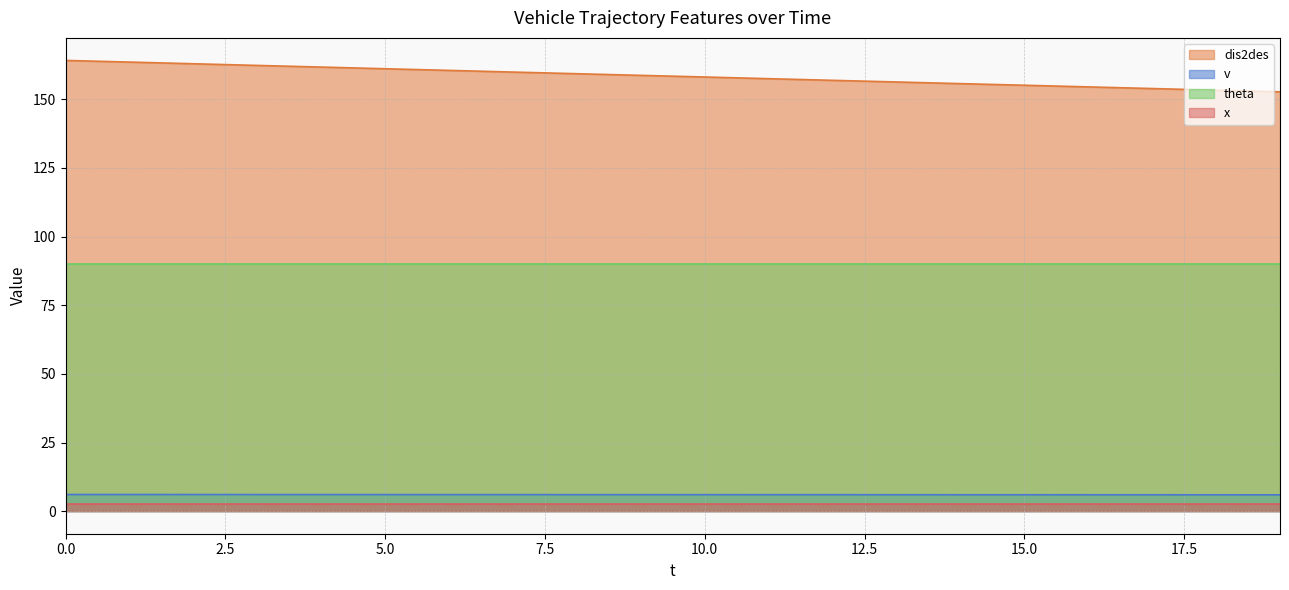

Which series changed the most between 2 and 14?

dis2des